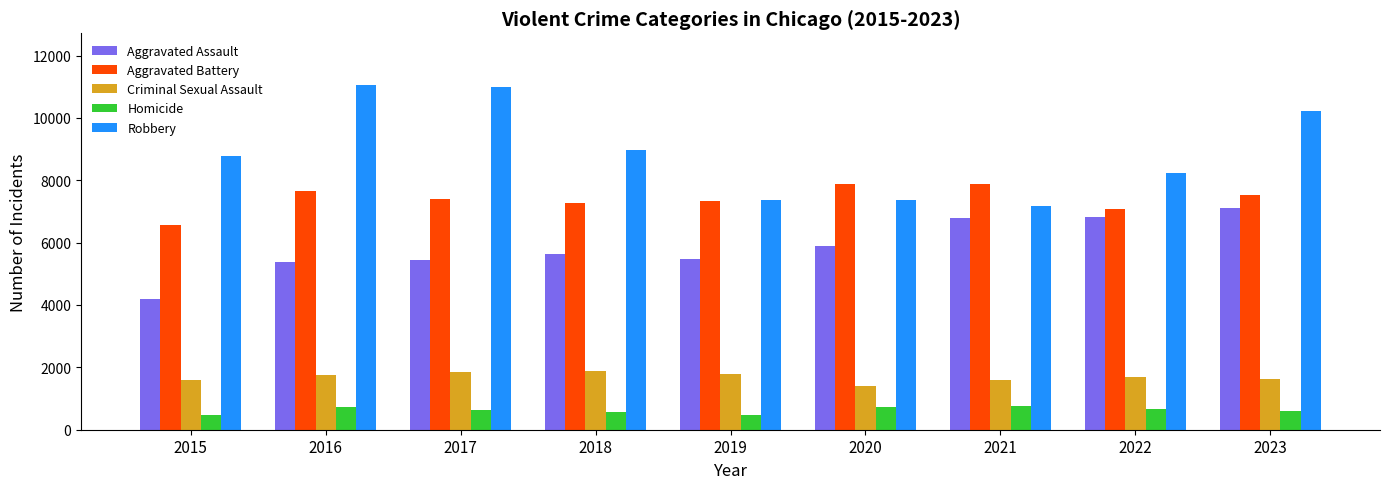

What is the spread (max minus min) of values at 2023?

9638